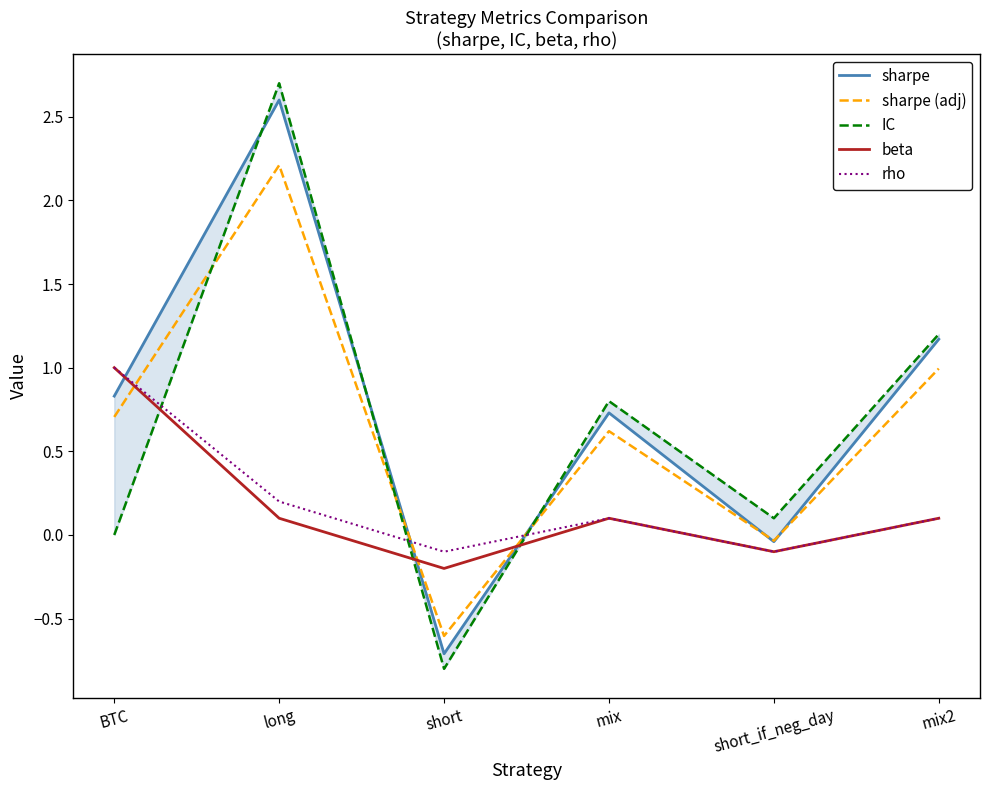

What position from the right is short?

4